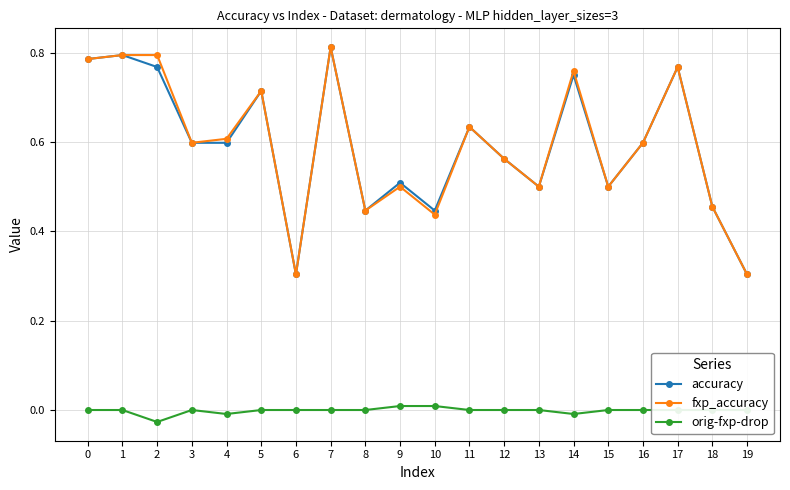

What is the total value across all series at 18?

0.9